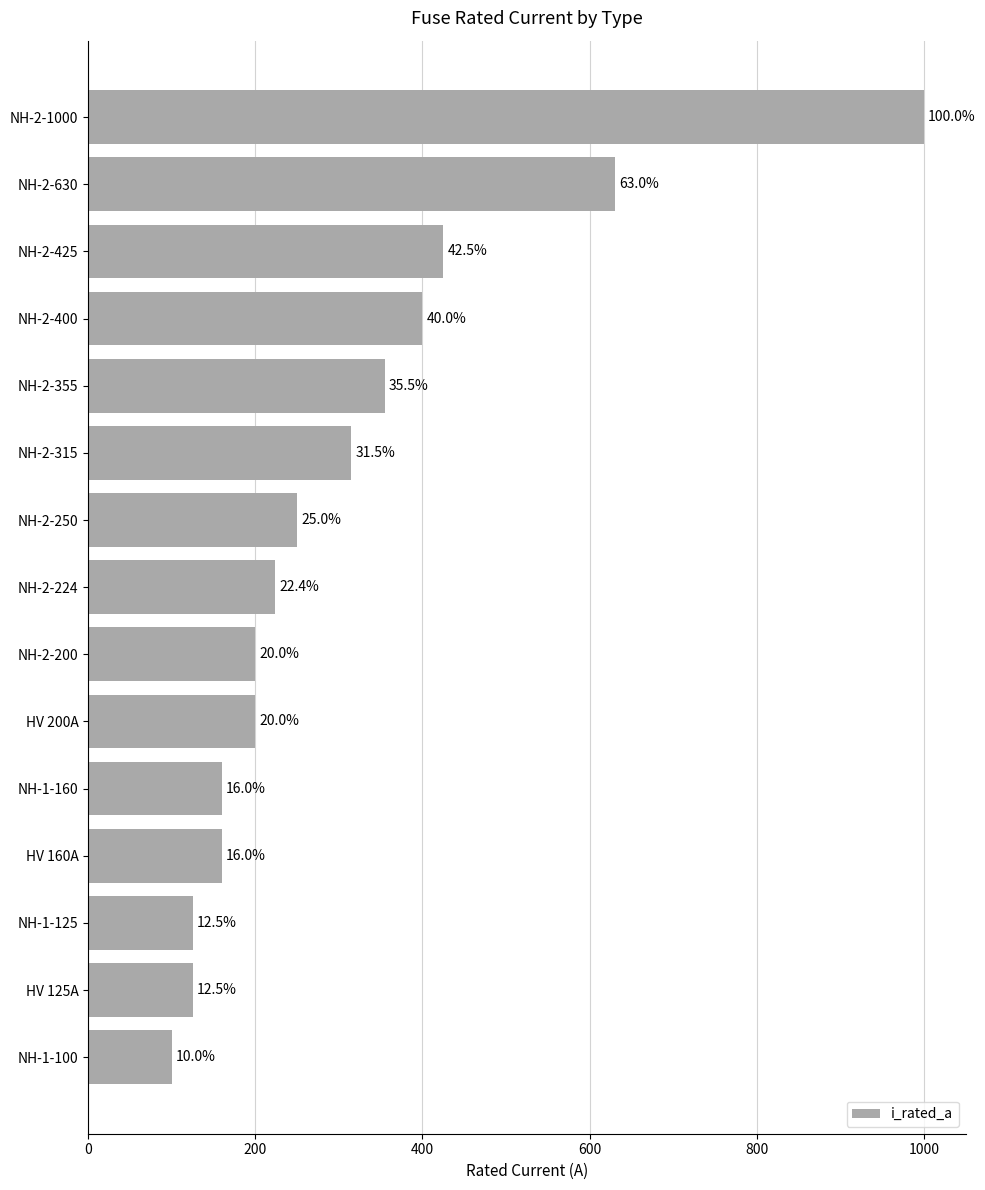

Are the bars horizontal?

Yes